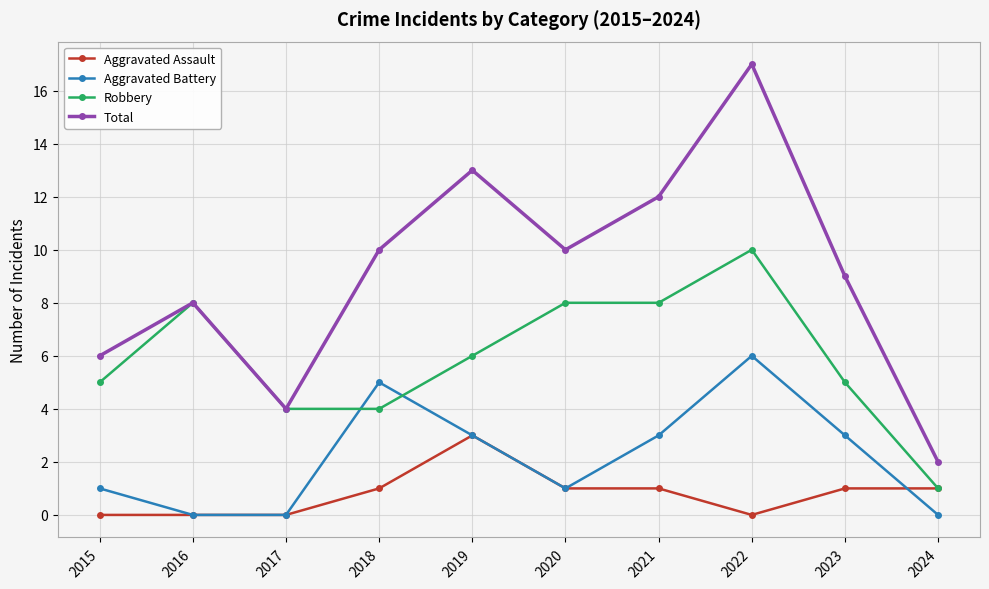

Where does the Robbery series first go above 6?

2016